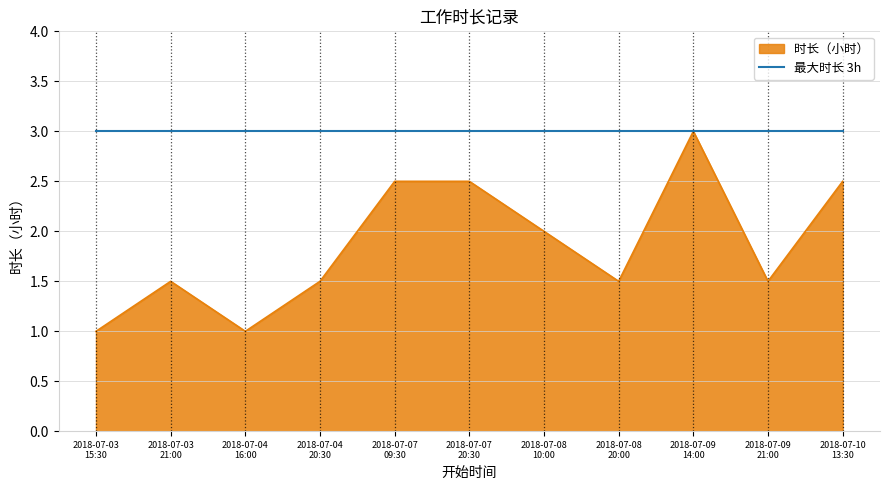

What is the difference between the second highest and second lowest values?

1.5